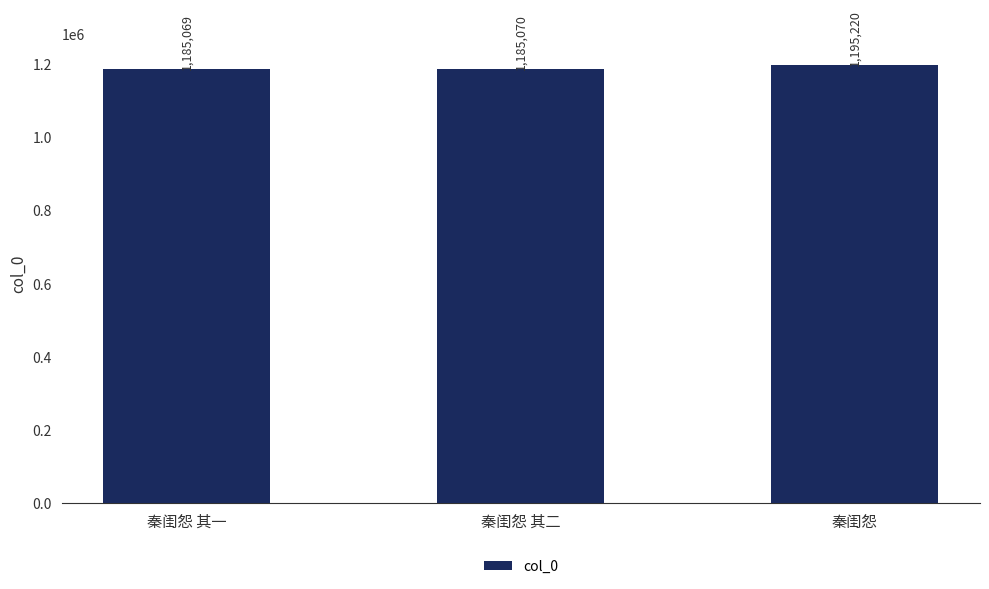

Are the bars horizontal?

No